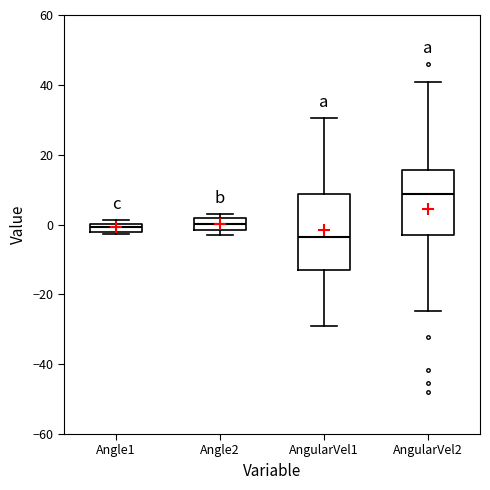

Where is the upper edge of the box for Angle2 on the y-axis? The values are not printed on the chart, so give them approximately, as read against the axis.

2